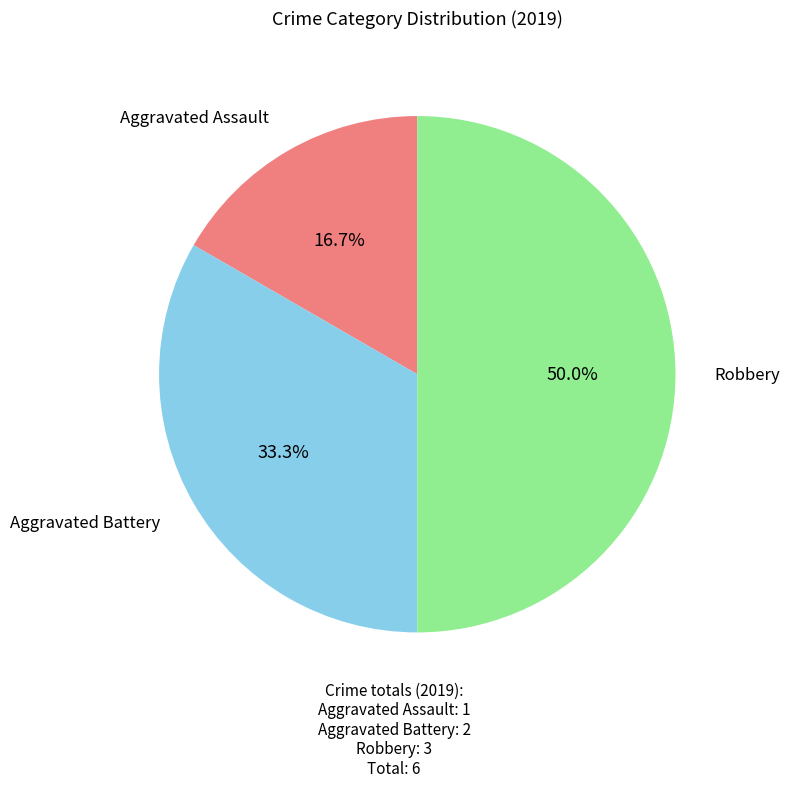

Is there any slice that represents more than half of the pie?

No